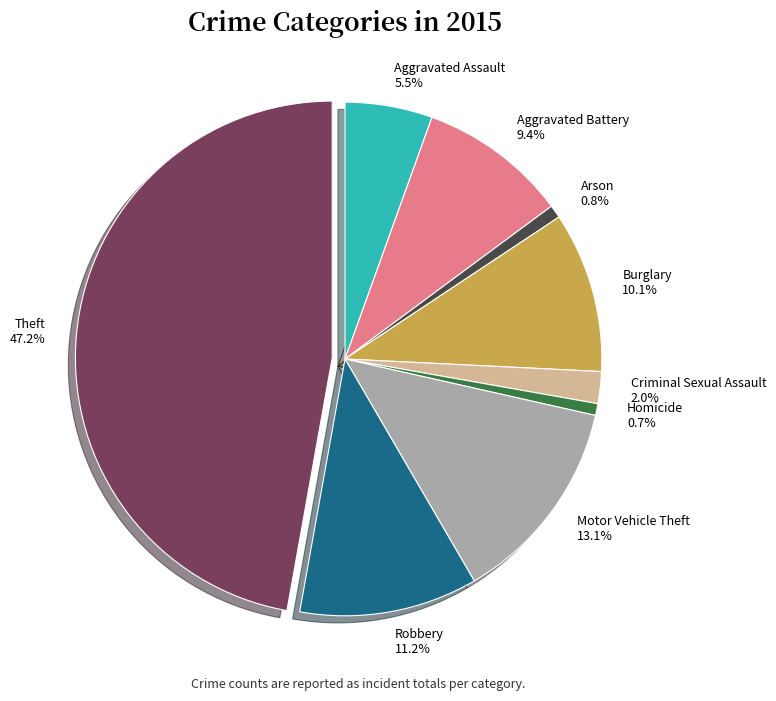

Is there any slice that represents more than half of the pie?

No